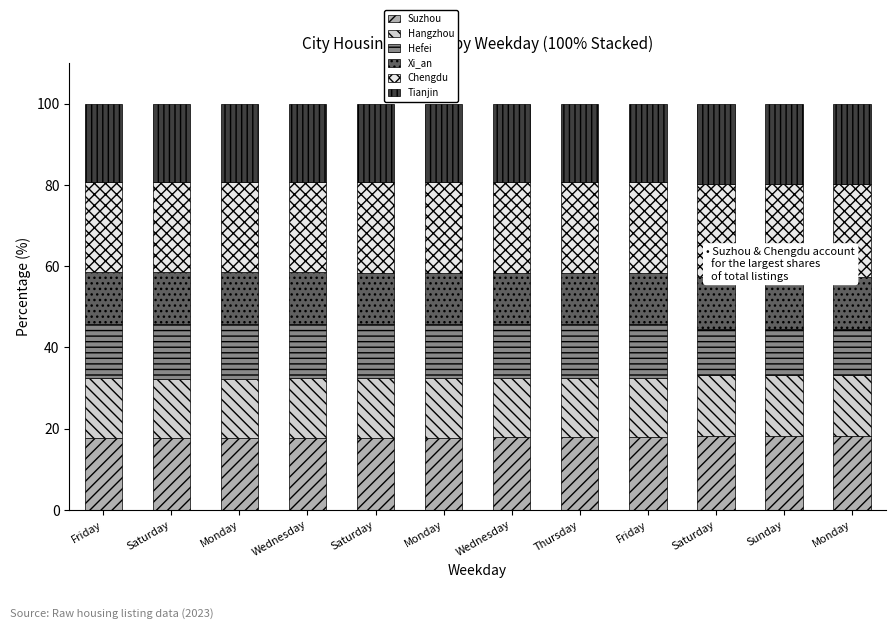

The Suzhou series shows 17.8 at Saturday. True or false?

True